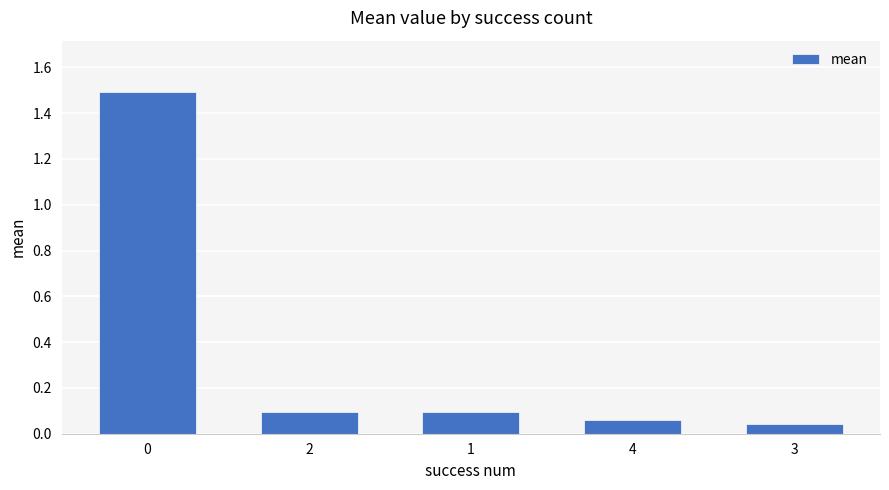

True or false: the data shows 0.0 at 1.

False